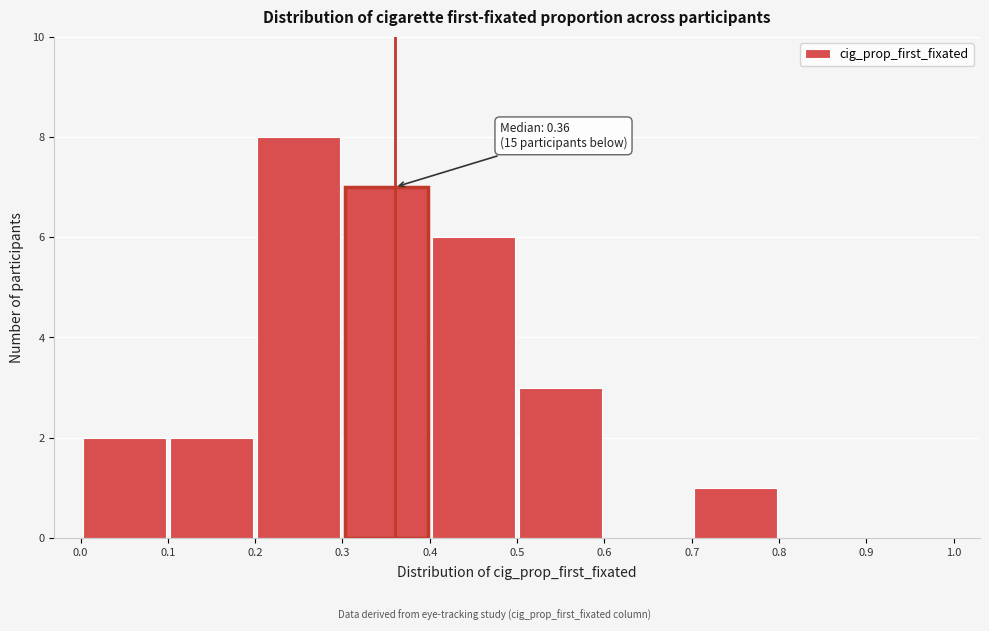

Over which range of the x-axis is the bar tallest?

0.2 to 0.3